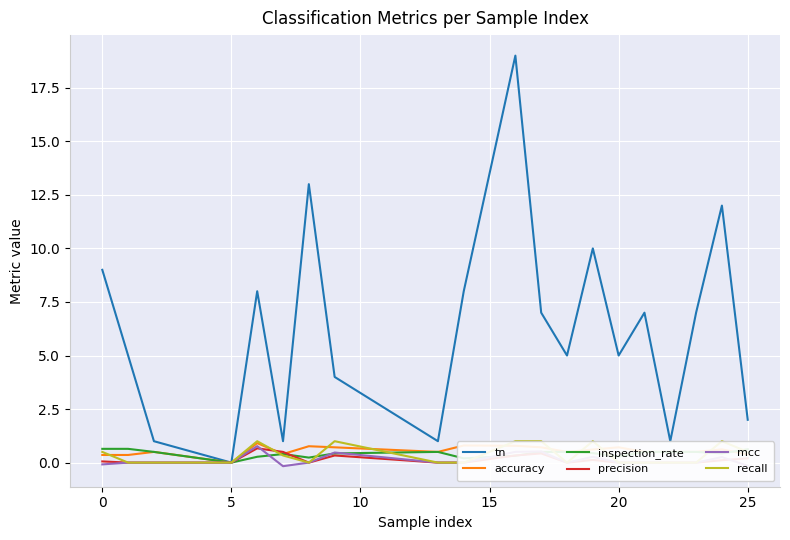

List the series in order of their peak value, lowest first.

inspection_rate, precision, mcc, accuracy, recall, tn